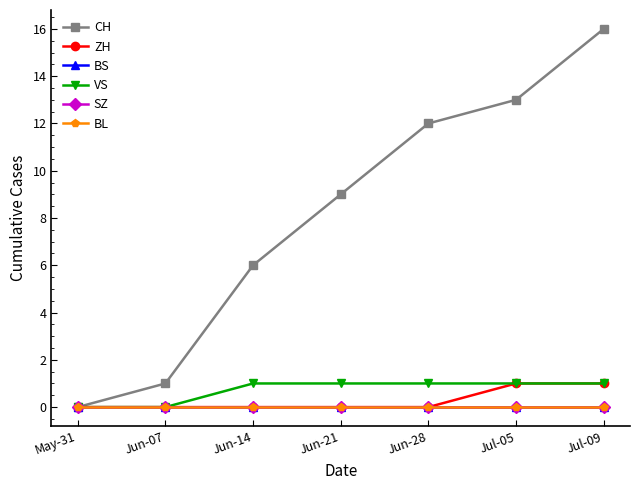

Does the chart have visible grid lines?

No